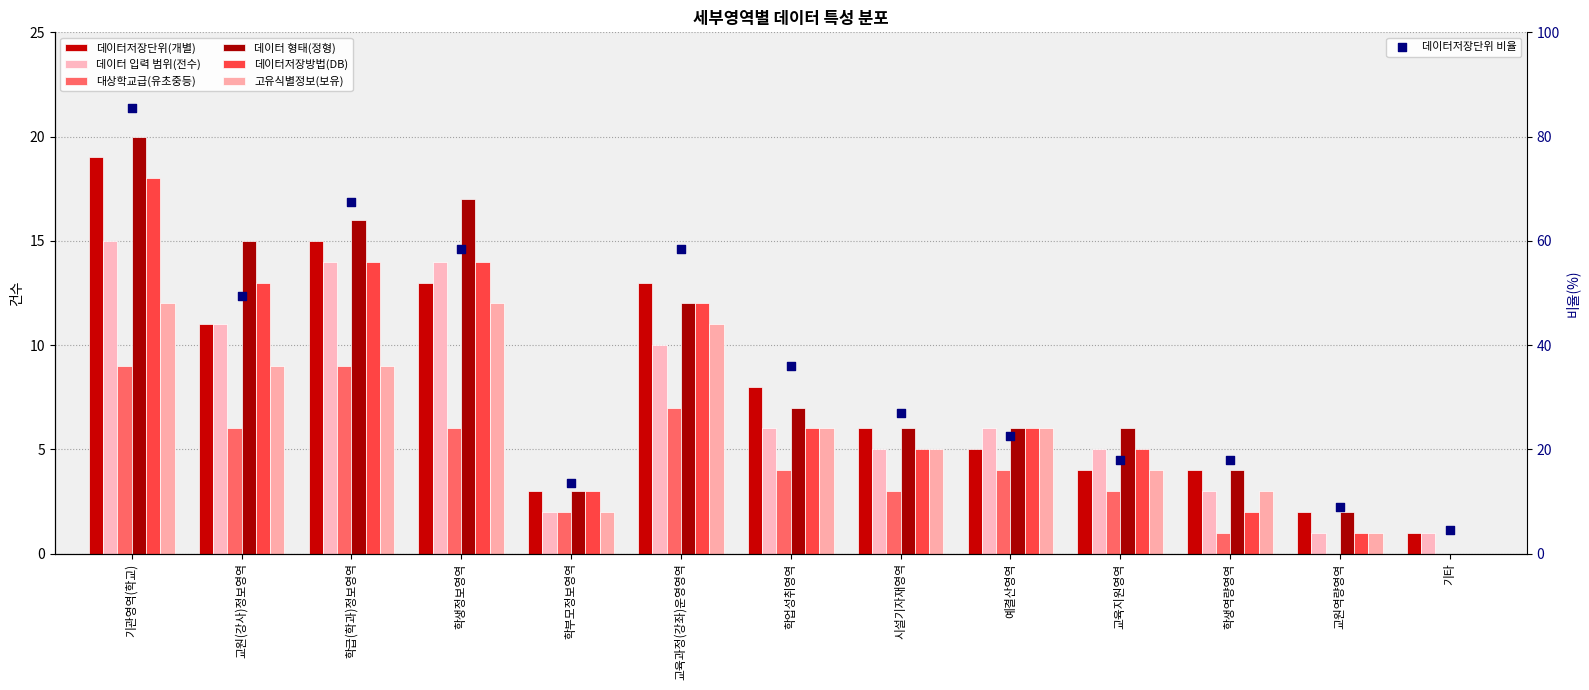

What are all the series names shown in the legend?

데이터저장단위(개별), 데이터 입력 범위(전수), 대상학교급(유초중등), 데이터 형태(정형), 데이터저장방법(DB), 고유식별정보(보유)